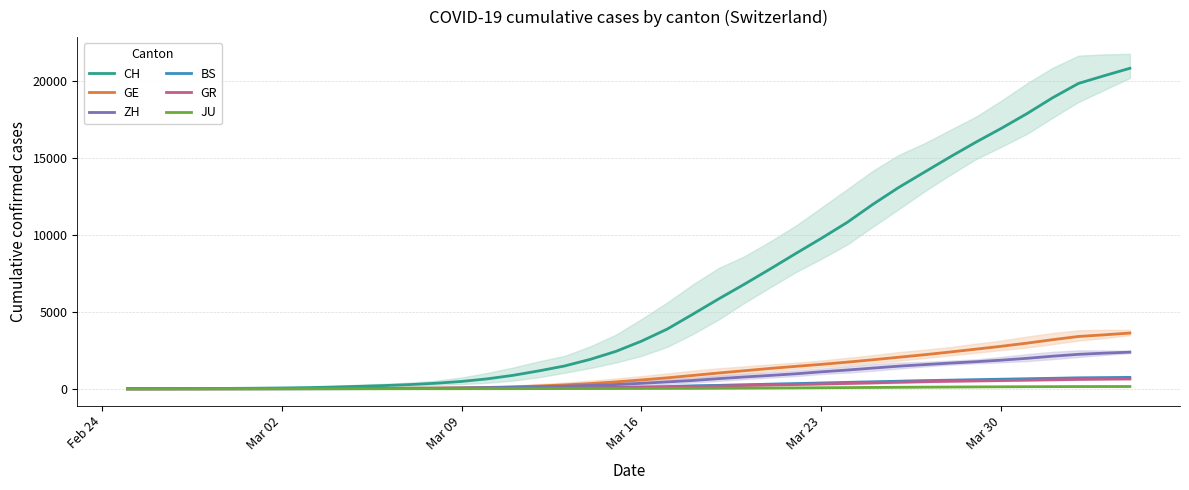

True or false: GE and BS intersect in this chart.

False